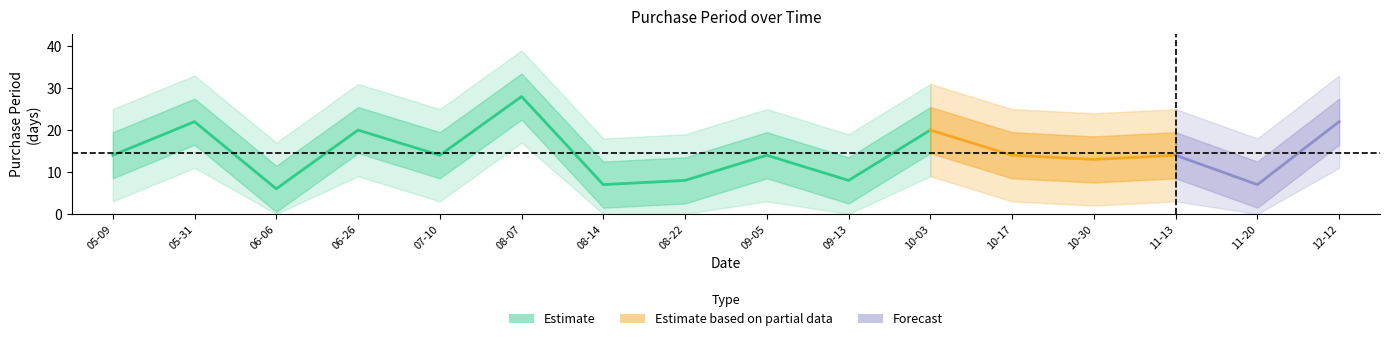

What is the label of the 12th point from the left?

2017-10-17